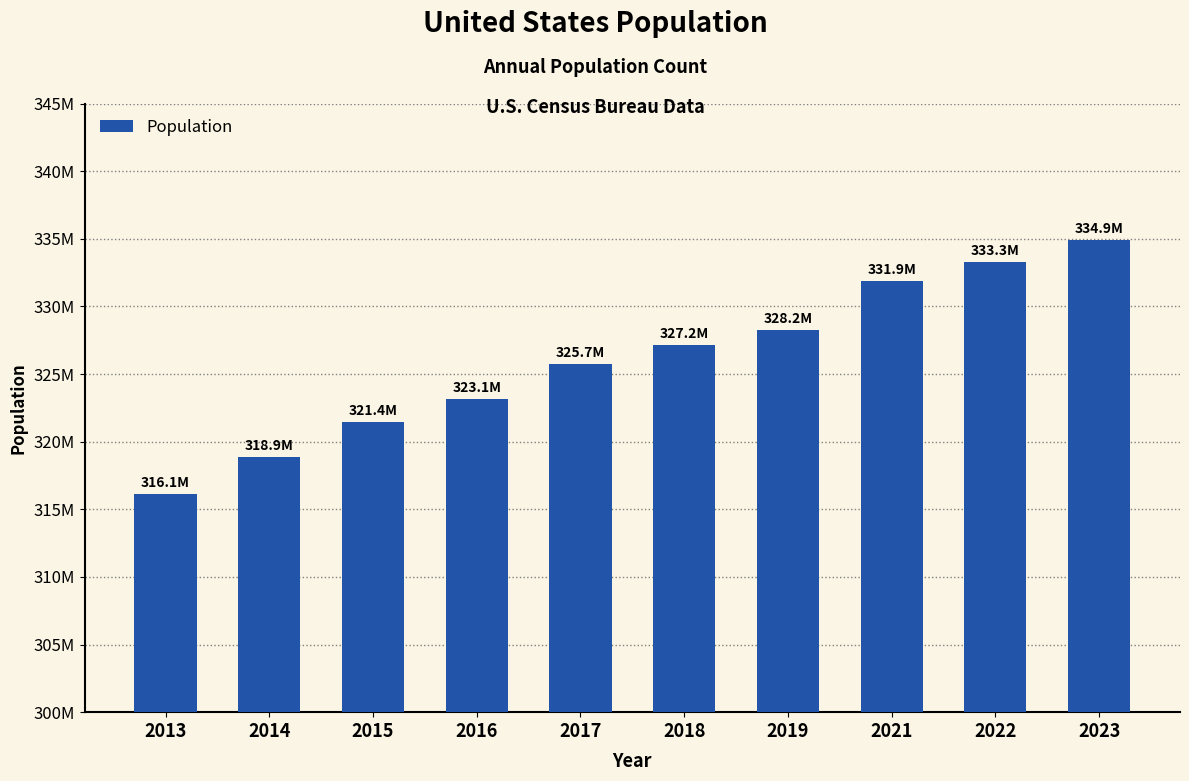

Does the chart contain any negative values?

No